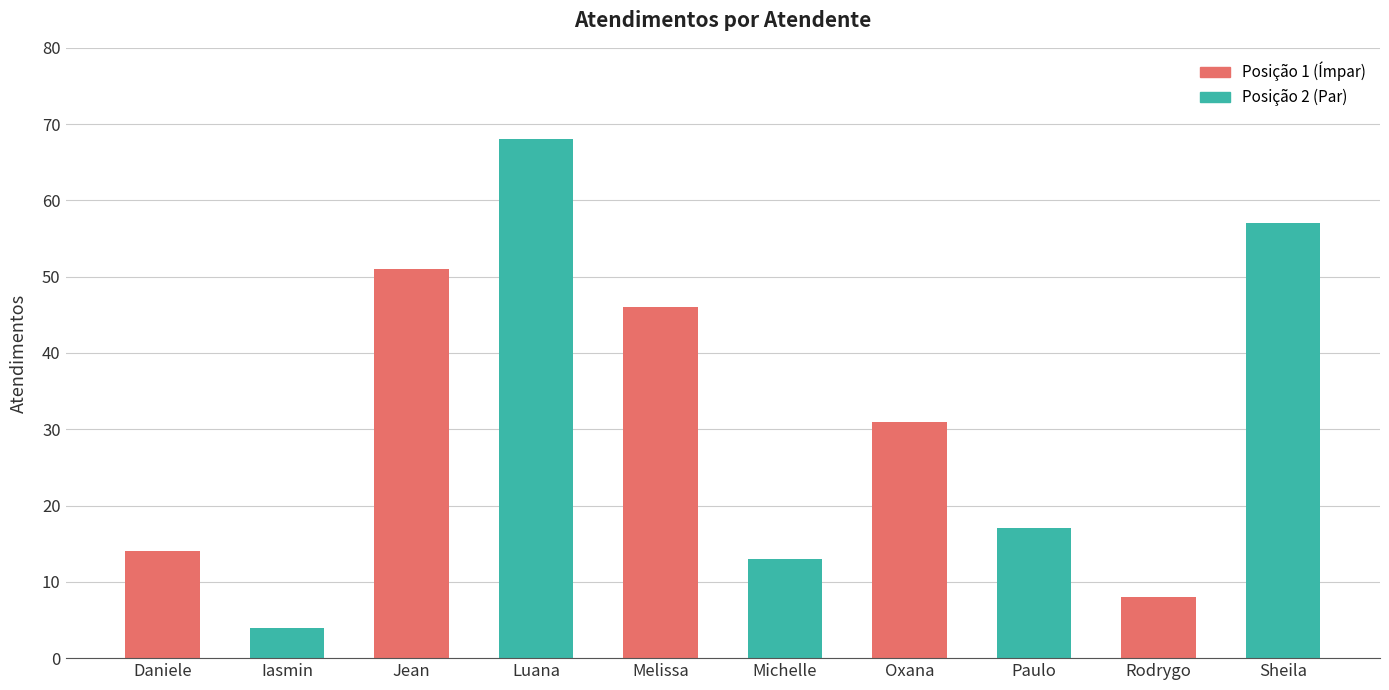

What is the smallest value displayed?

4